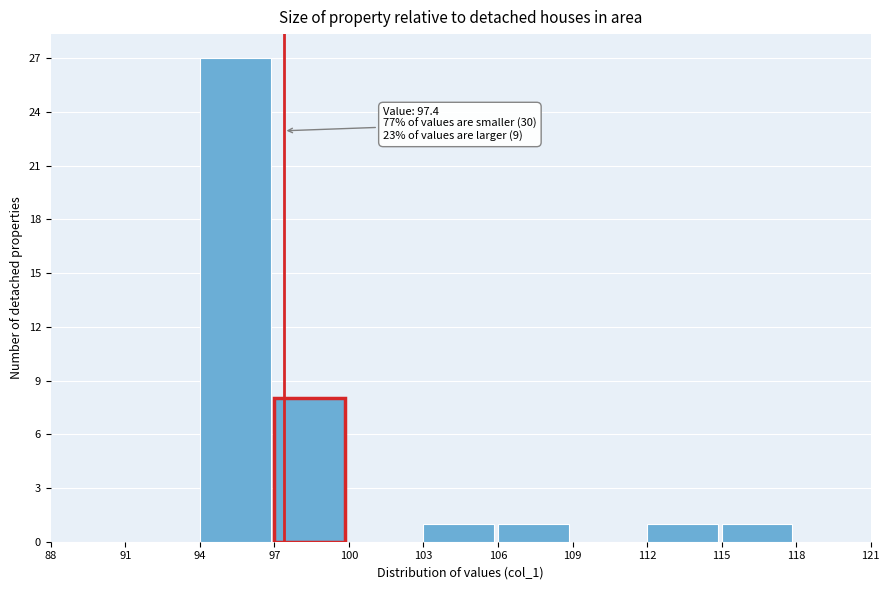

Over which range of the x-axis is the bar tallest?

94 to 97